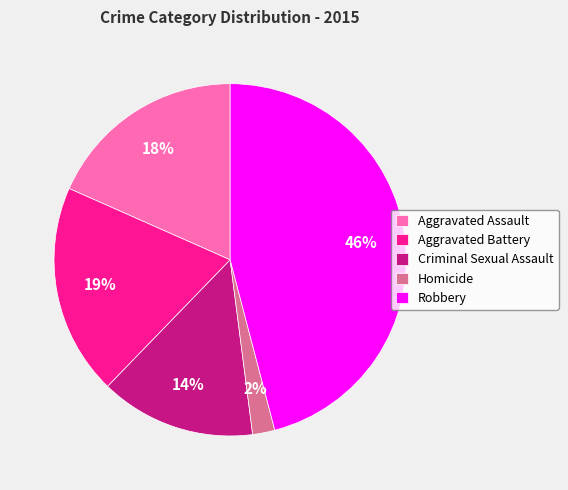

Between Aggravated Assault and Homicide, which is larger?

Aggravated Assault